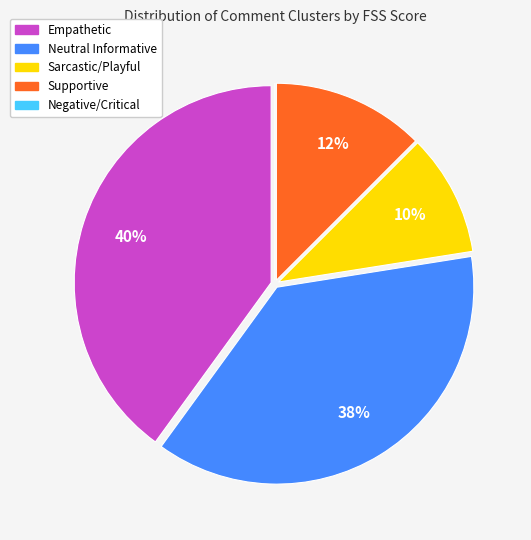

Does any single category account for the majority?

No